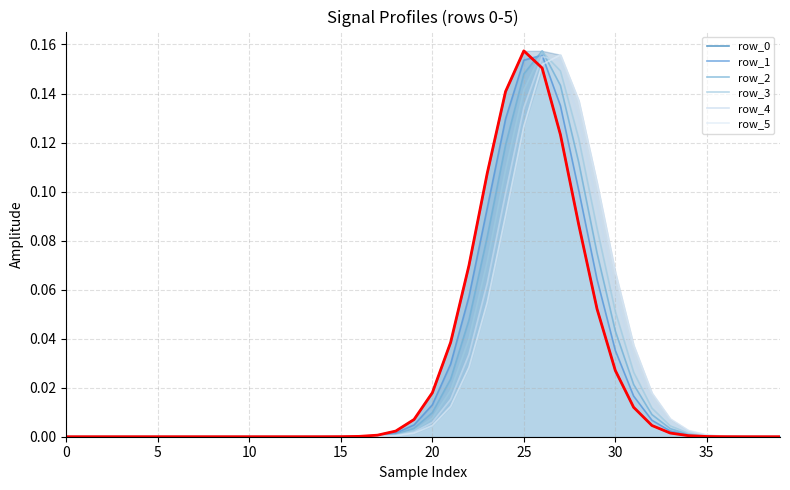

Reading left to right, transcribe all the data shown in this chart.

row_0: 0.0	0.0	0.0	0.0	0.0	0.0	0.0	0.0	0.0	0.0	0.0	0.0	0.0	0.0	0.0	0.0	0.0	0.0	0.0	0.0	0.0	0.0	0.1	0.1	0.1	0.2	0.2	0.1	0.1	0.1	0.0	0.0	0.0	0.0	0.0	0.0	0.0	0.0	0.0	0.0
row_1: 0.0	0.0	0.0	0.0	0.0	0.0	0.0	0.0	0.0	0.0	0.0	0.0	0.0	0.0	0.0	0.0	0.0	0.0	0.0	0.0	0.0	0.0	0.1	0.1	0.1	0.2	0.2	0.1	0.1	0.1	0.0	0.0	0.0	0.0	0.0	0.0	0.0	0.0	0.0	0.0
row_2: 0.0	0.0	0.0	0.0	0.0	0.0	0.0	0.0	0.0	0.0	0.0	0.0	0.0	0.0	0.0	0.0	0.0	0.0	0.0	0.0	0.0	0.0	0.0	0.1	0.1	0.1	0.2	0.1	0.1	0.1	0.0	0.0	0.0	0.0	0.0	0.0	0.0	0.0	0.0	0.0
row_3: 0.0	0.0	0.0	0.0	0.0	0.0	0.0	0.0	0.0	0.0	0.0	0.0	0.0	0.0	0.0	0.0	0.0	0.0	0.0	0.0	0.0	0.0	0.0	0.1	0.1	0.1	0.2	0.1	0.1	0.1	0.1	0.0	0.0	0.0	0.0	0.0	0.0	0.0	0.0	0.0
row_4: 0.0	0.0	0.0	0.0	0.0	0.0	0.0	0.0	0.0	0.0	0.0	0.0	0.0	0.0	0.0	0.0	0.0	0.0	0.0	0.0	0.0	0.0	0.0	0.1	0.1	0.1	0.2	0.2	0.1	0.1	0.1	0.0	0.0	0.0	0.0	0.0	0.0	0.0	0.0	0.0
row_5: 0.0	0.0	0.0	0.0	0.0	0.0	0.0	0.0	0.0	0.0	0.0	0.0	0.0	0.0	0.0	0.0	0.0	0.0	0.0	0.0	0.0	0.0	0.0	0.1	0.1	0.1	0.2	0.2	0.1	0.1	0.1	0.0	0.0	0.0	0.0	0.0	0.0	0.0	0.0	0.0